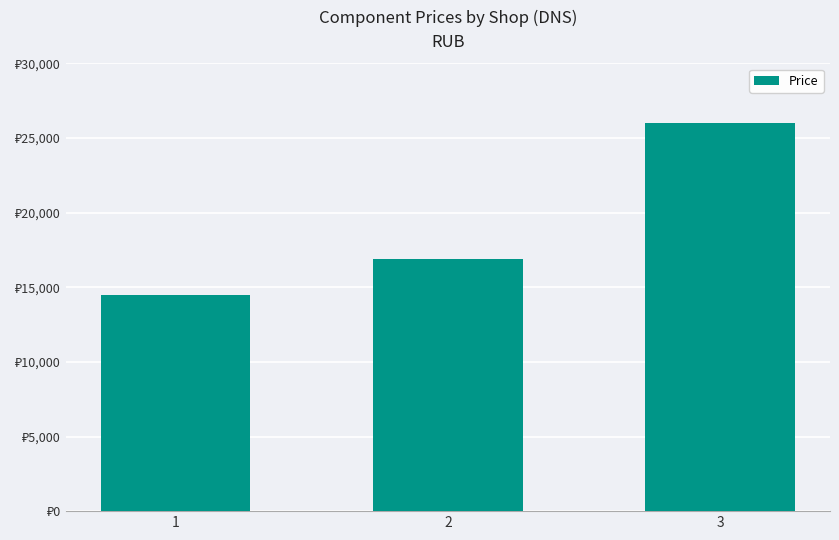

Does the chart contain any negative values?

No